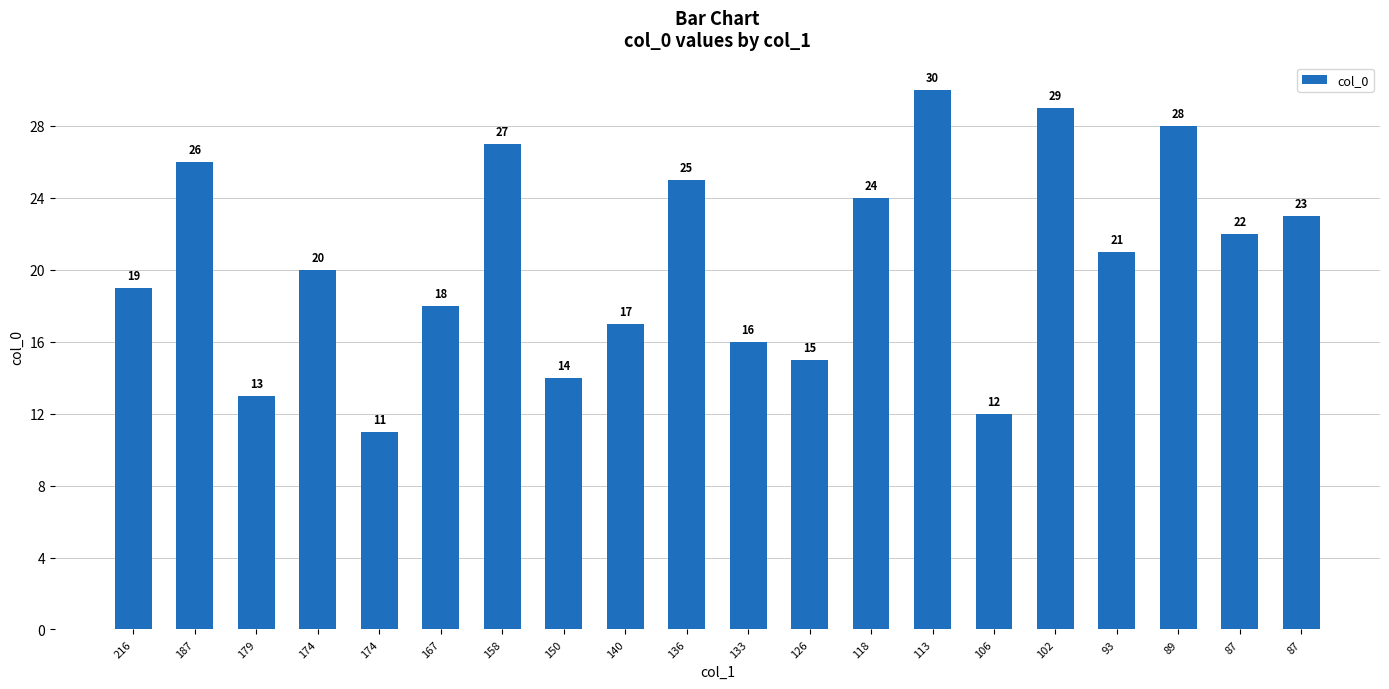

How many categories are shown in the chart?

20